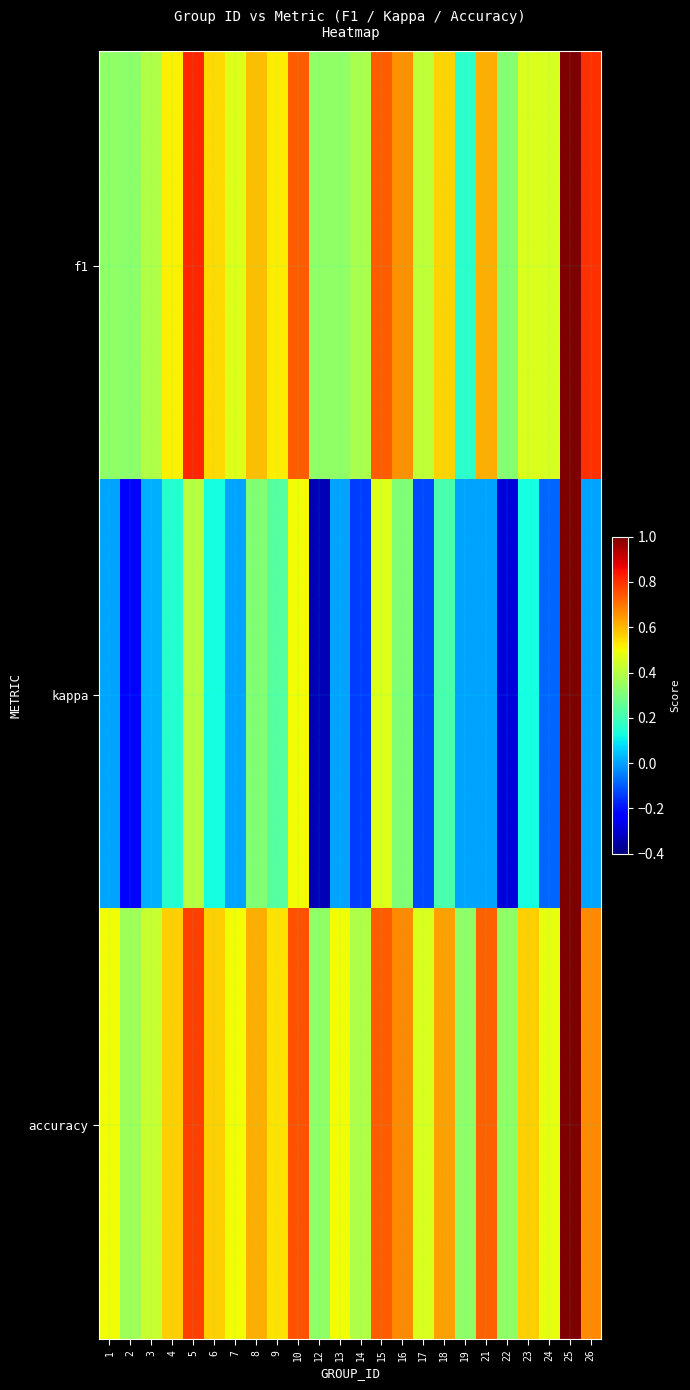

Reading right to left, list all the values displayed in this chart.

f1: 26=0.8	25=1.0	24=0.5	23=0.5	22=0.3	21=0.6	19=0.2	18=0.6	17=0.4	16=0.7	15=0.7	14=0.4	13=0.3	12=0.3	10=0.7	9=0.5	8=0.6	7=0.5	6=0.5	5=0.8	4=0.5	3=0.4	2=0.3	1=0.3
kappa: 26=0.0	25=1.0	24=-0.1	23=0.1	22=-0.3	21=0.0	19=0.0	18=0.2	17=-0.1	16=0.3	15=0.5	14=-0.1	13=0.0	12=-0.3	10=0.5	9=0.2	8=0.3	7=0.0	6=0.1	5=0.4	4=0.2	3=0.0	2=-0.2	1=0.0
accuracy: 26=0.7	25=1.0	24=0.5	23=0.6	22=0.3	21=0.7	19=0.3	18=0.6	17=0.5	16=0.7	15=0.7	14=0.4	13=0.5	12=0.3	10=0.8	9=0.5	8=0.6	7=0.5	6=0.6	5=0.8	4=0.6	3=0.4	2=0.4	1=0.5